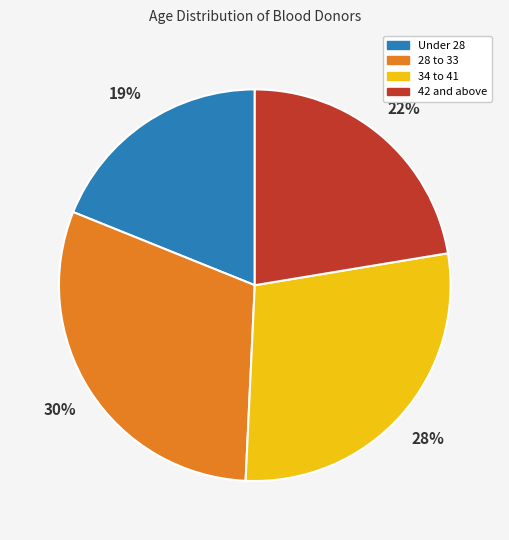

To the nearest percent, what is the difference between the largest and smallest slice percentages?

11%